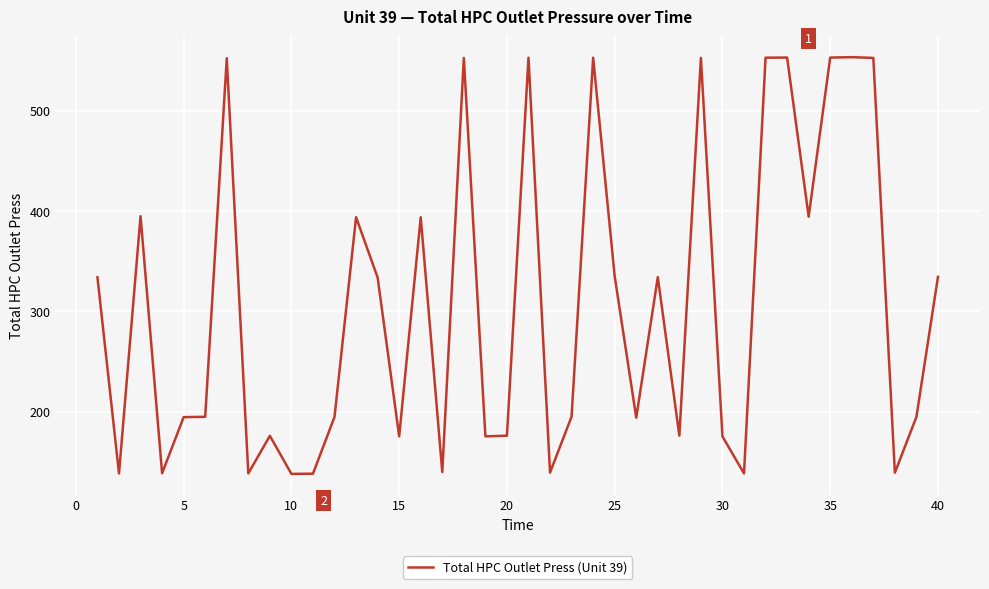

True or false: there are more than 0 points higher than both neighbors.

True